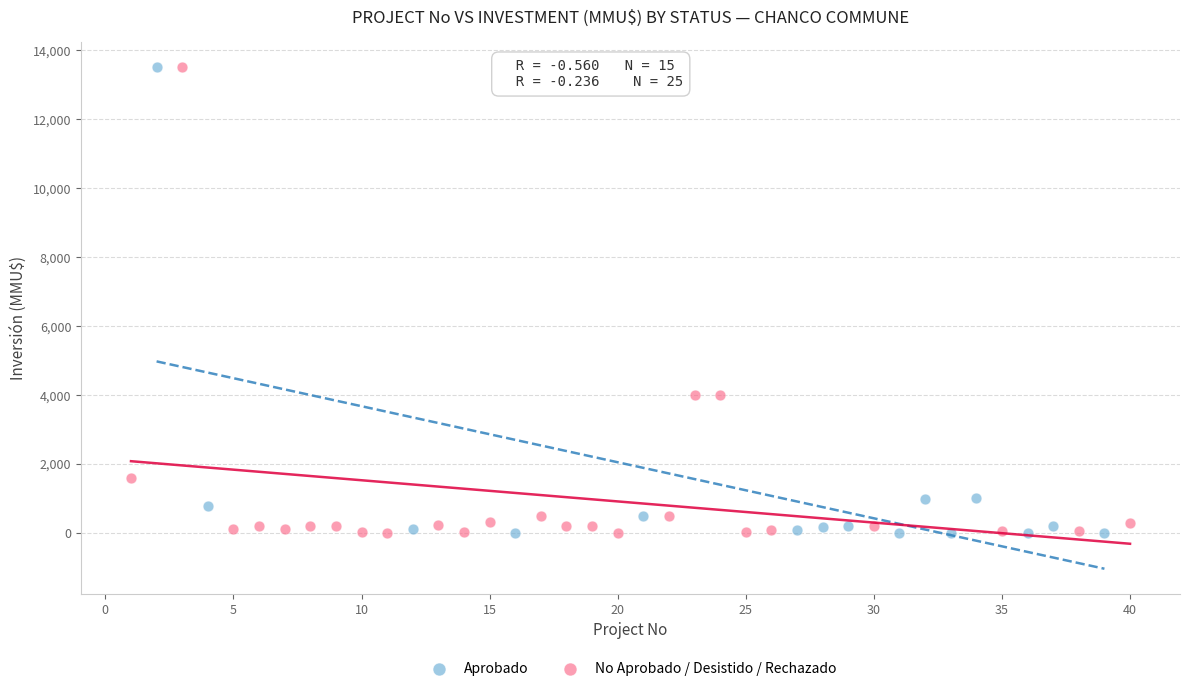

What are all the series names shown in the legend?

Aprobado, No Aprobado / Desistido / Rechazado